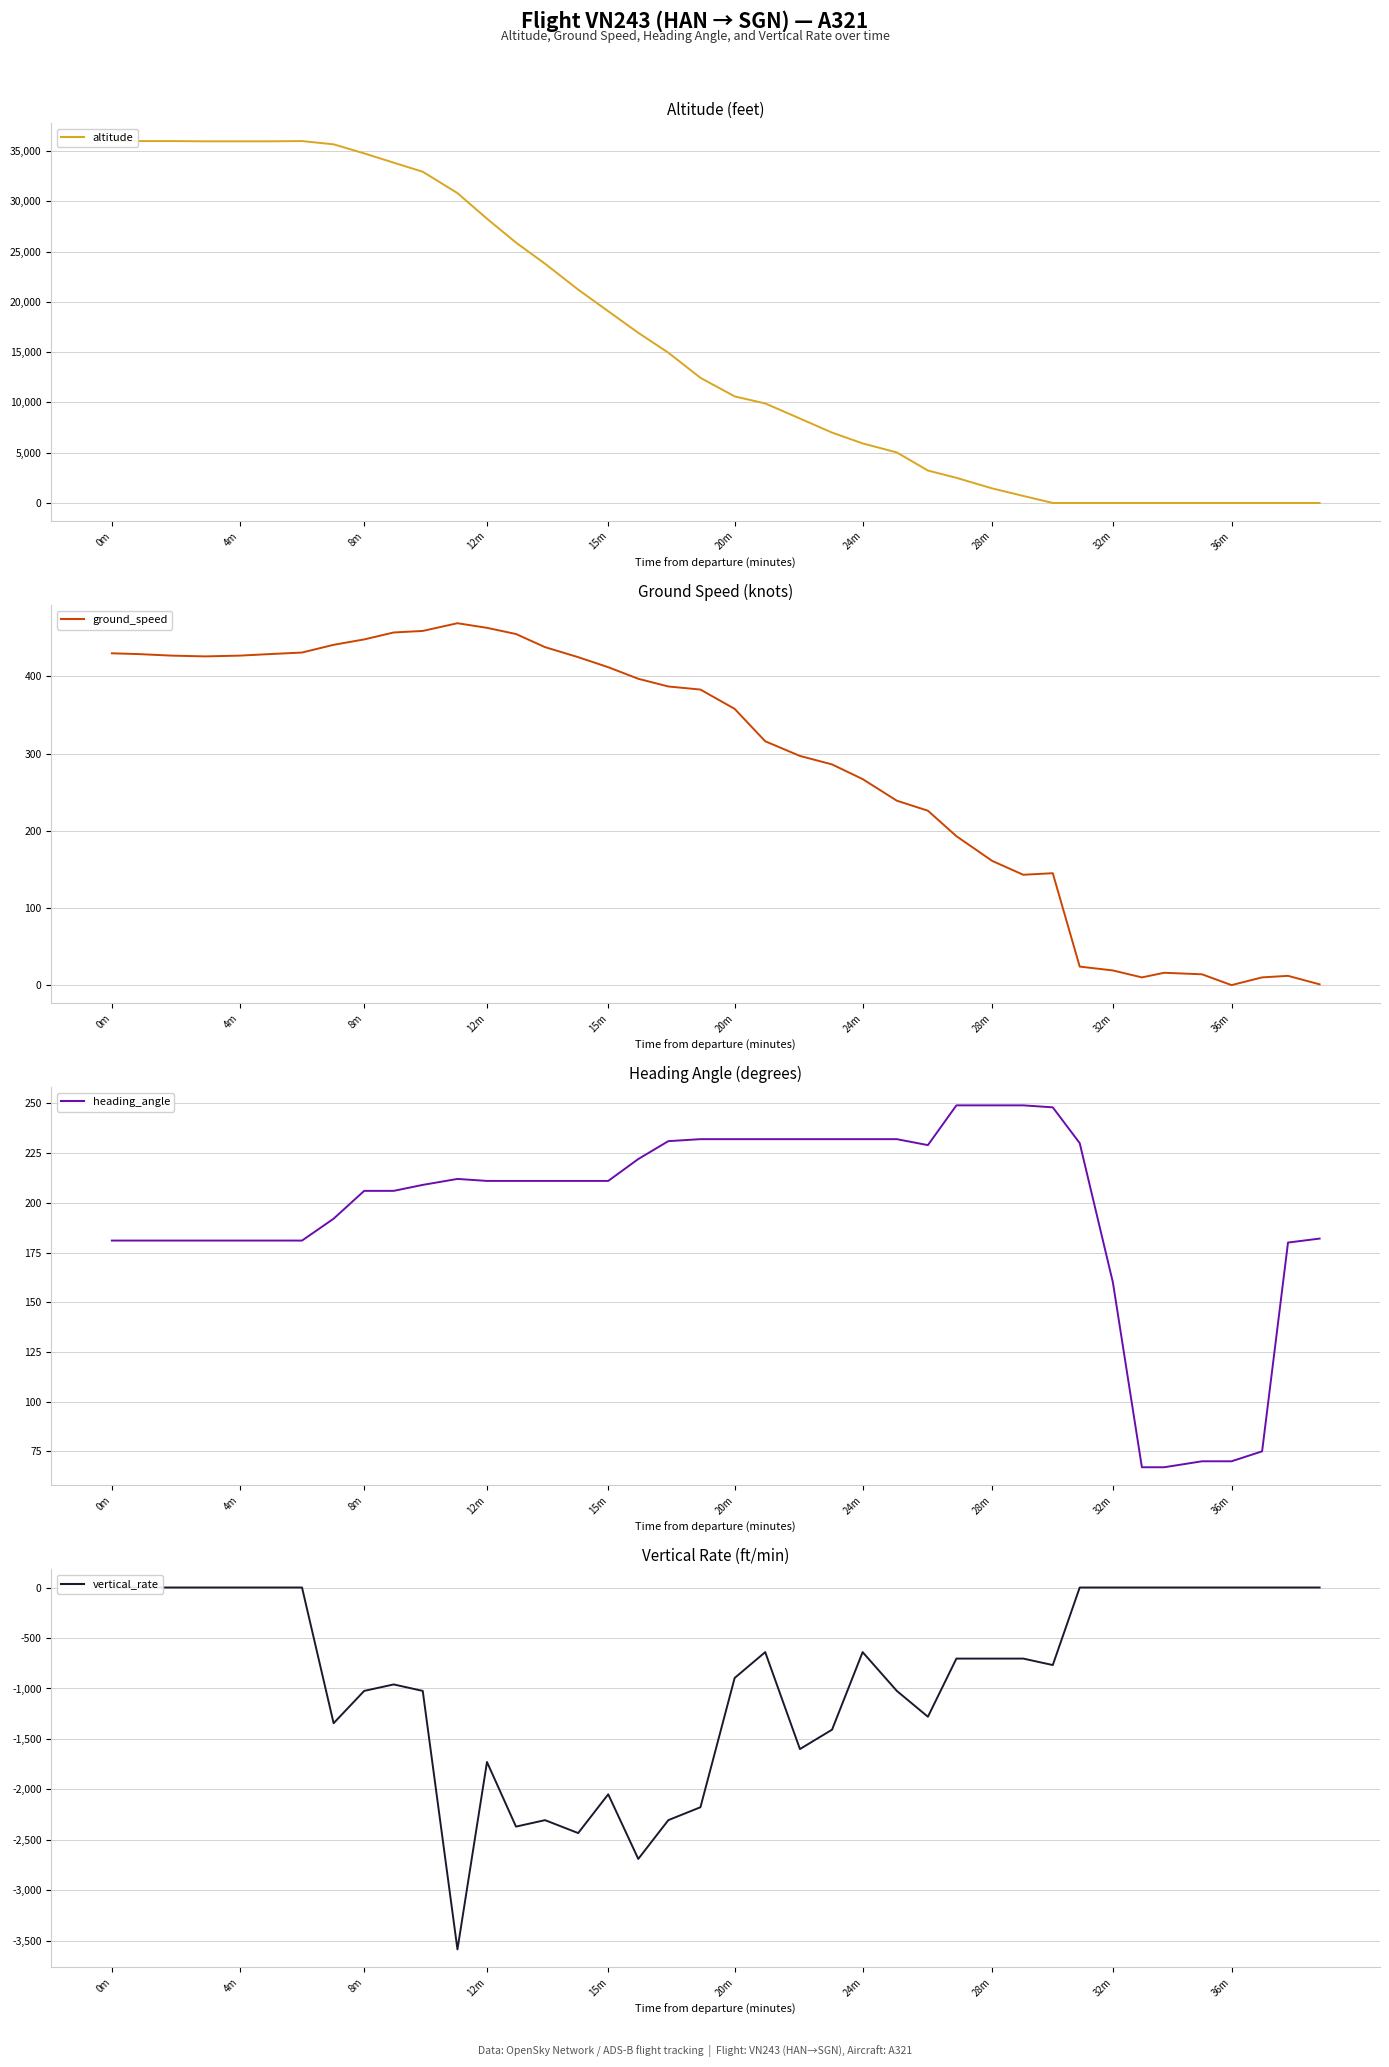

How many lines are shown in the chart?

4